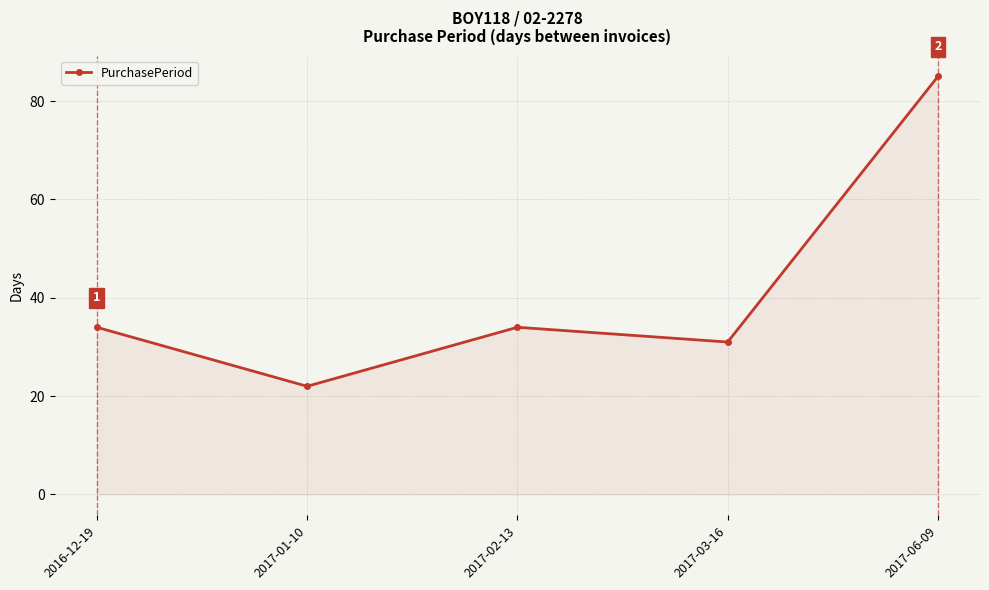

At which category does the chart reach its minimum across all series?

2017-01-10